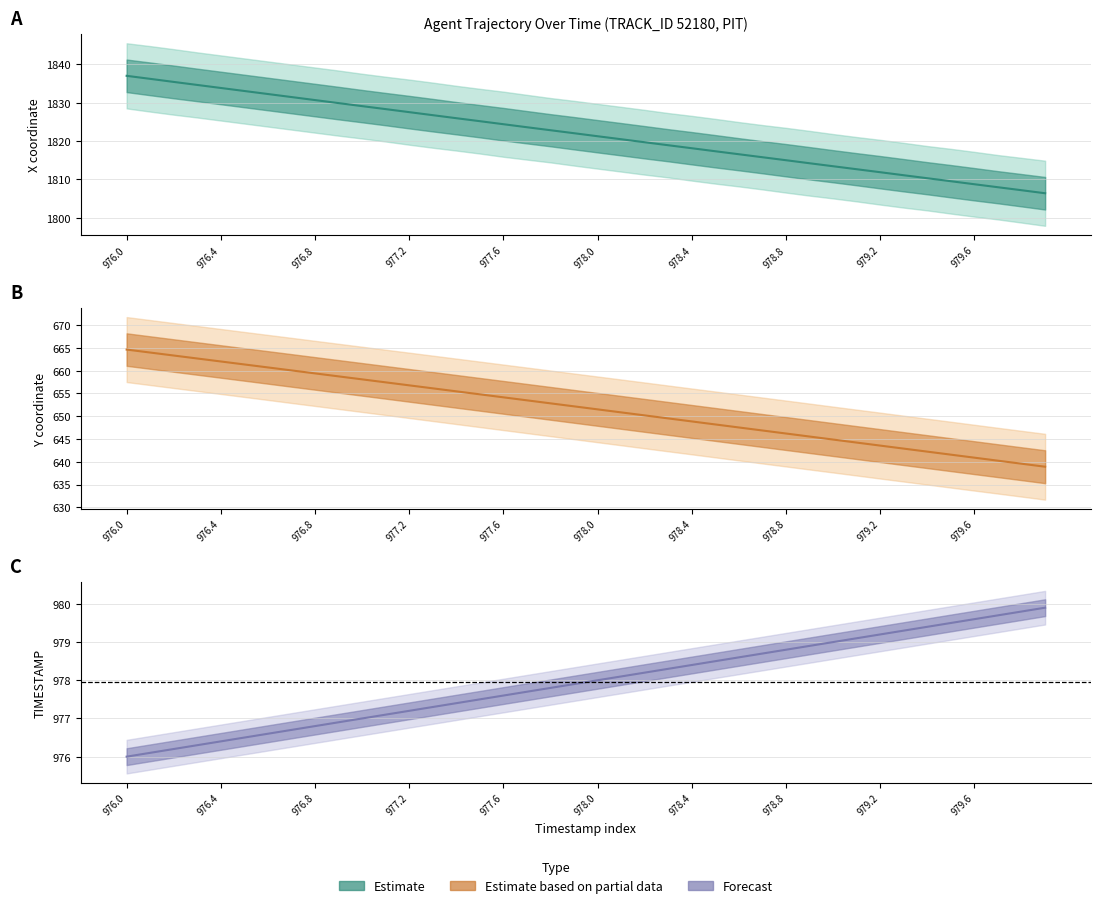

True or false: Y and TIMESTAMP intersect in this chart.

False